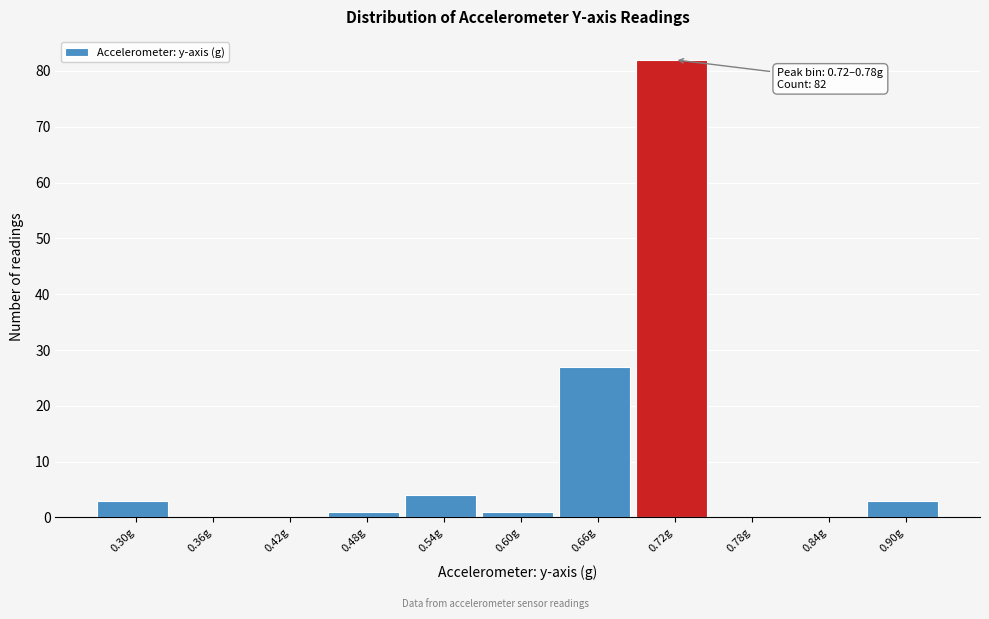

Reading left to right, what are all the values shown in this chart?

0.30g=3	0.36g=0	0.42g=0	0.48g=1	0.54g=4	0.60g=1	0.66g=27	0.72g=82	0.78g=0	0.84g=0	0.90g=3